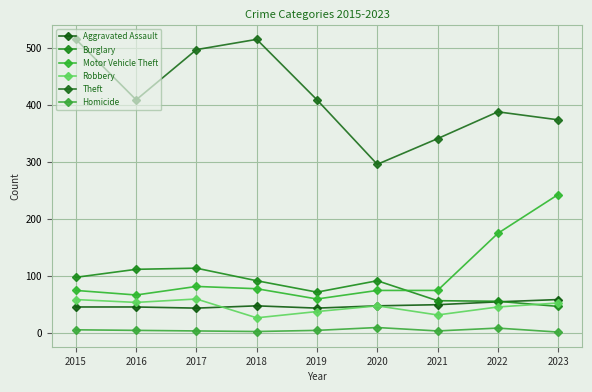

Which series has the largest total across all categories?

Theft